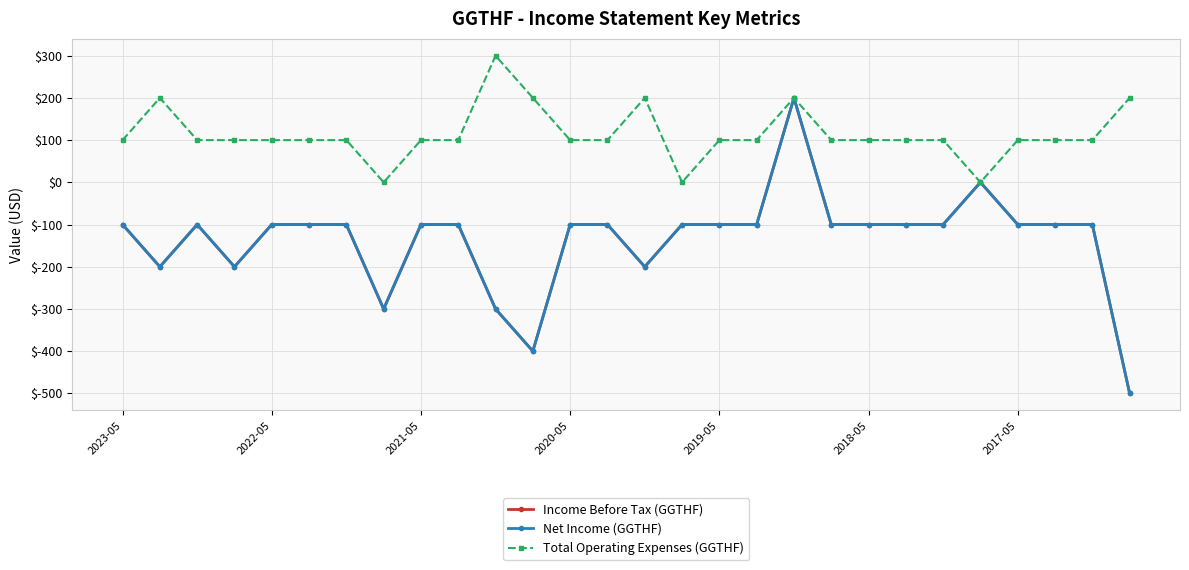

Does the chart have visible grid lines?

Yes